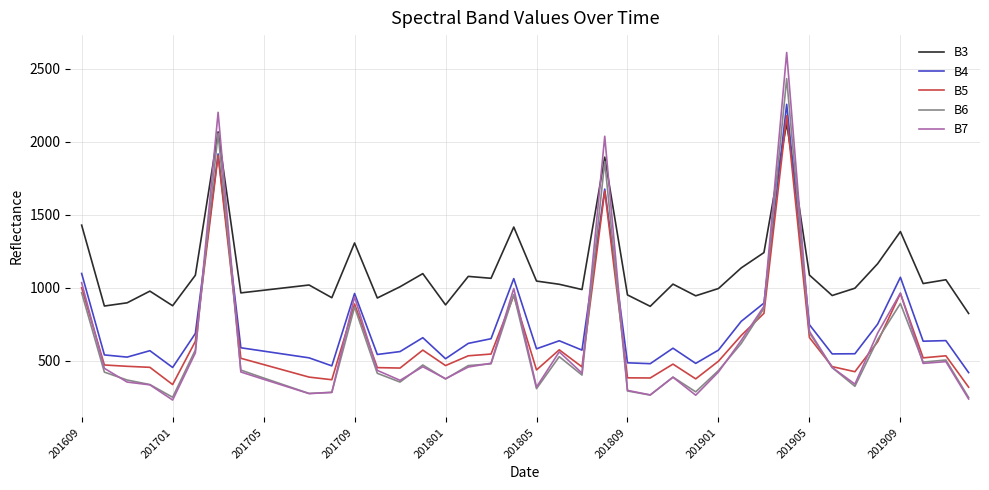

List the series in order of their peak value, lowest first.

B3, B5, B4, B6, B7